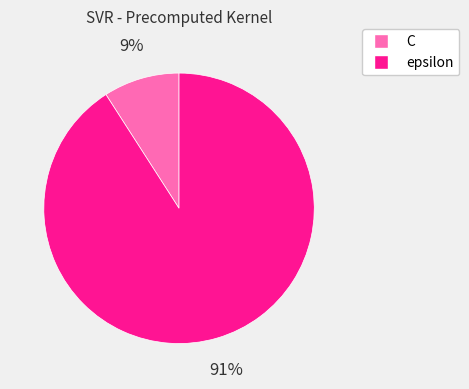

Which slice is the largest?

epsilon